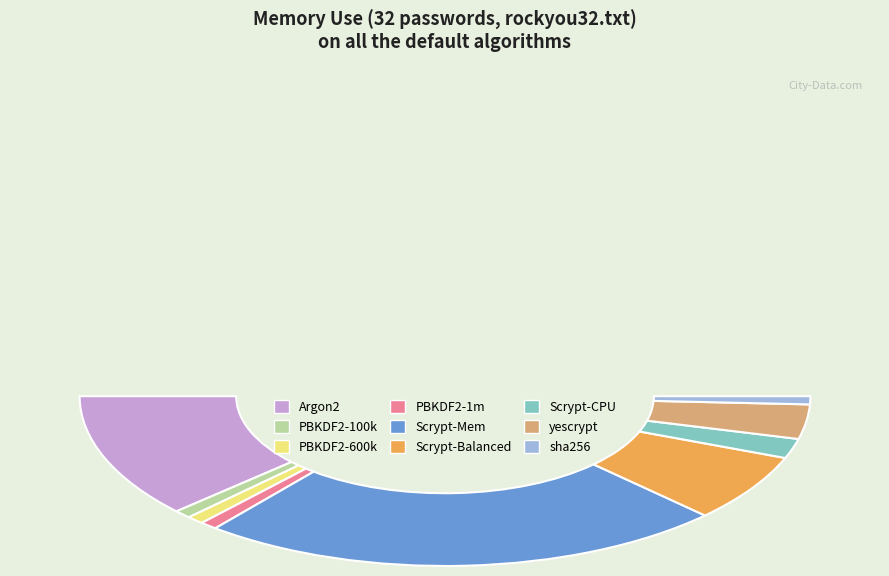

Count the number of slices in the pie.

9